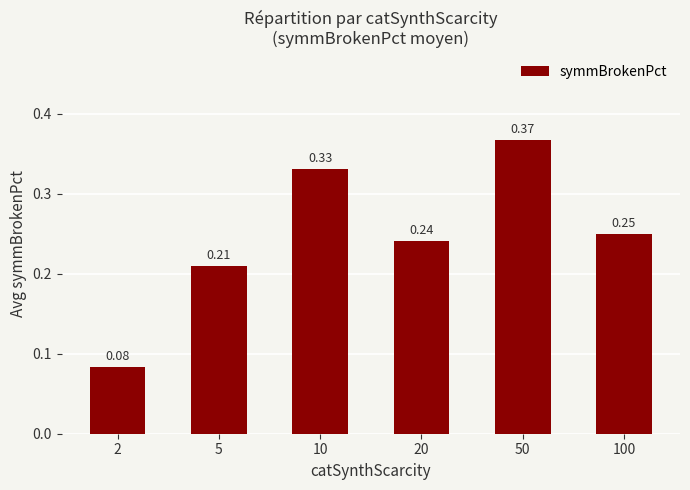

What is the sum of all values?

1.5